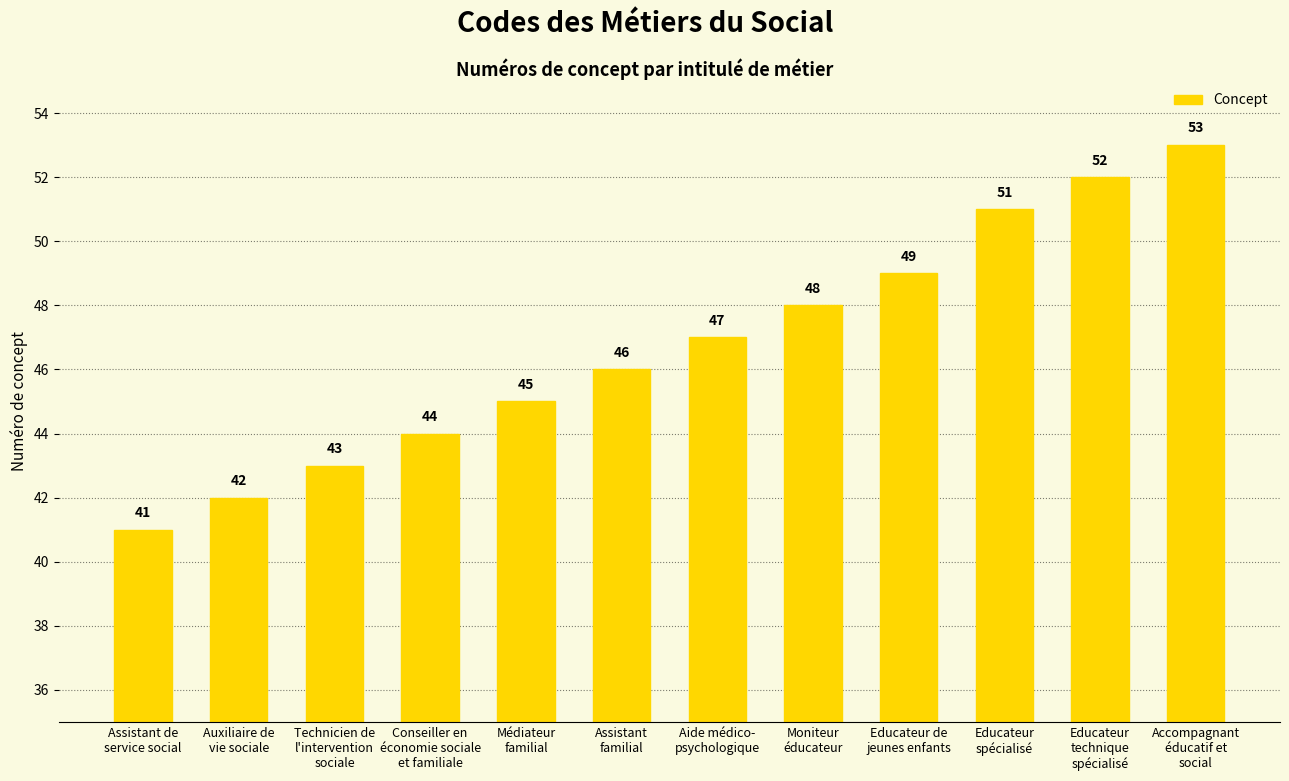

How many values are below 47?

6